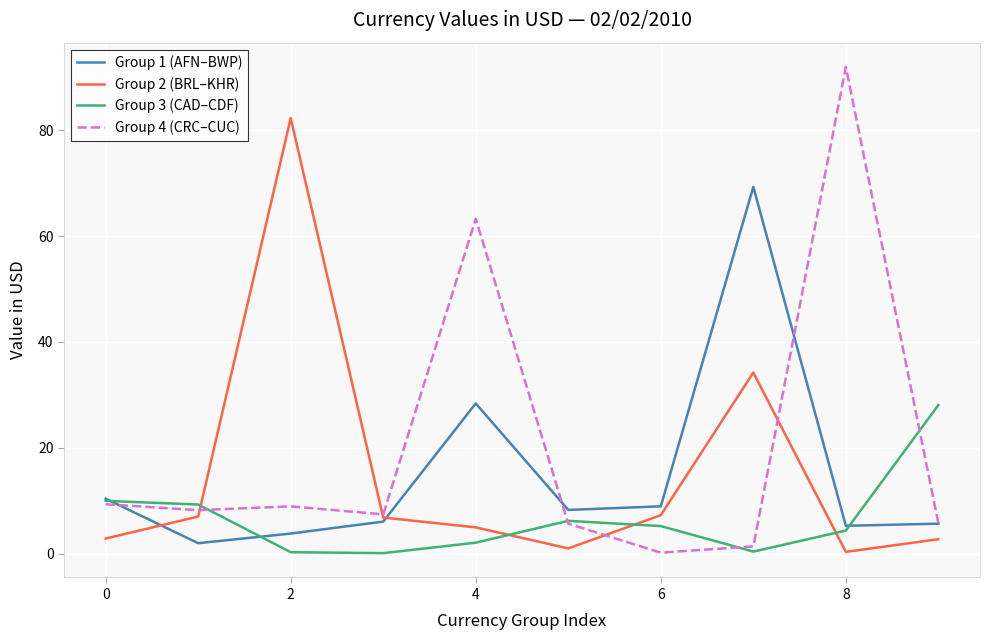

Rank the series by their maximum value, from highest to lowest.

Group 4 (CRC–CUC), Group 2 (BRL–KHR), Group 1 (AFN–BWP), Group 3 (CAD–CDF)